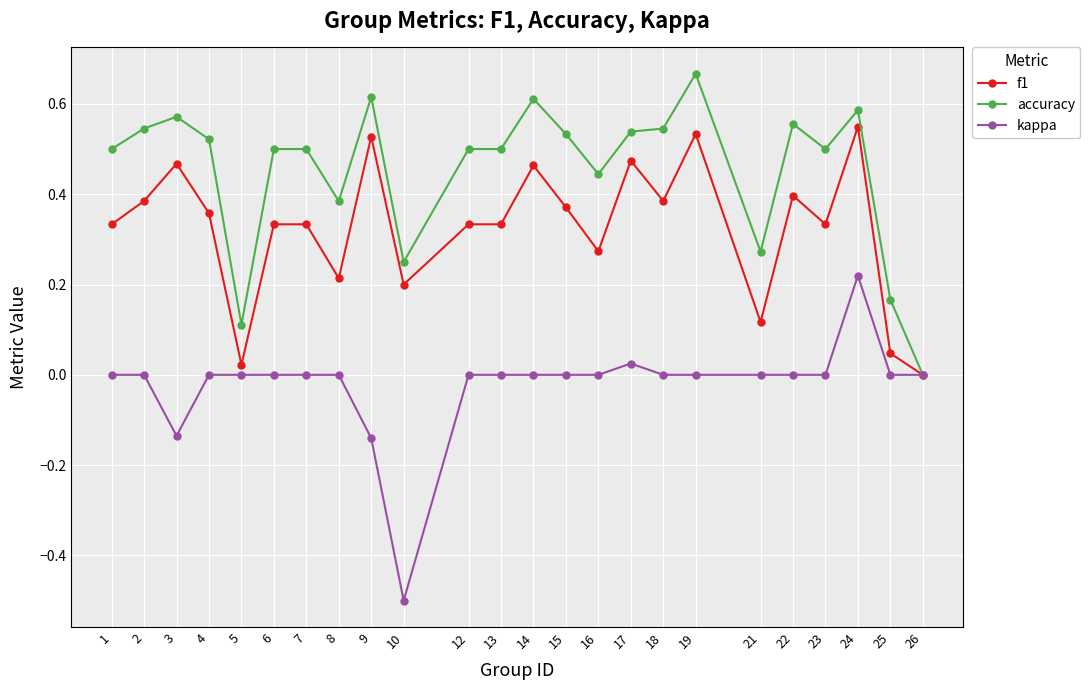

Rank the series by their maximum value, from lowest to highest.

kappa, f1, accuracy